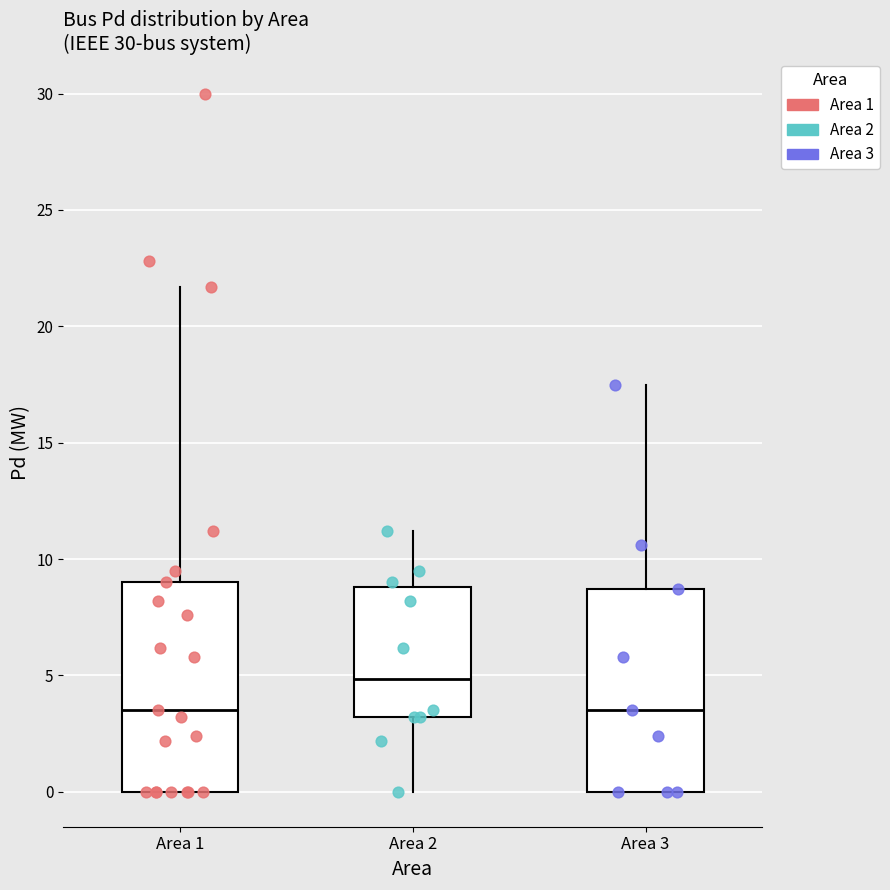

Reading left to right, transcribe this box plot: for each box, give where its median line is, the range the box spans, and where its two whiskers end, as read against the y-axis. The values are not printed on the chart, so give them approximately, as read against the axis.

Area 1: median 3.5, box 0.0 to 9.0, whiskers 0.0 to 21.5
Area 2: median 5.0, box 3.0 to 9.0, whiskers 0.0 to 11.0
Area 3: median 3.5, box 0.0 to 8.5, whiskers 0.0 to 17.5